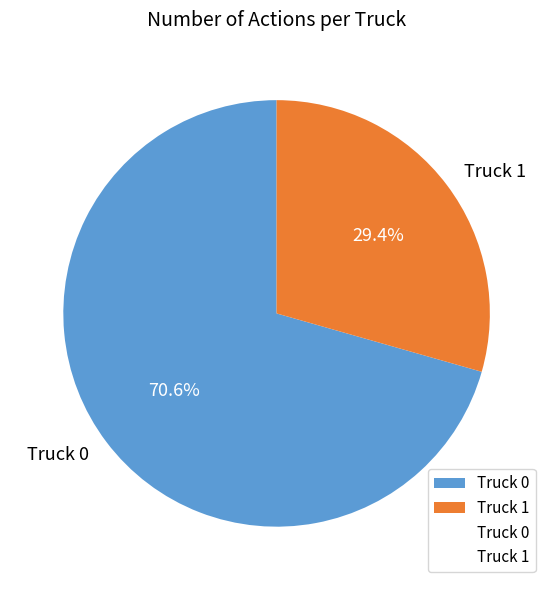

What is the ratio of the value at Truck 0 to the value at Truck 1?

2.4